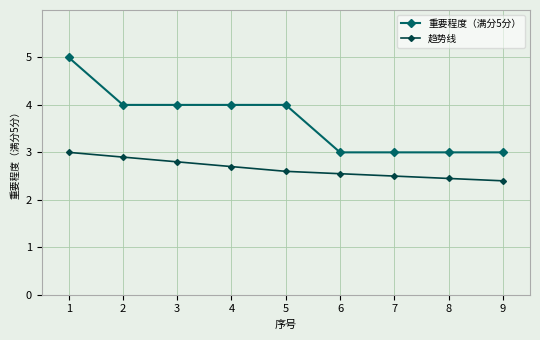

What is the sum of the 趋势线 values at 1 and 8?

5.5